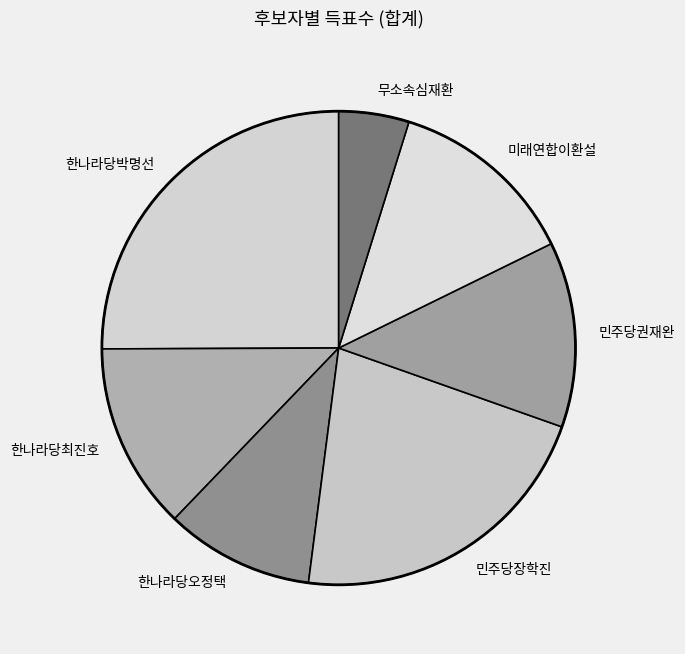

Between 한나라당박명선 and 민주당장학진, which is larger?

한나라당박명선